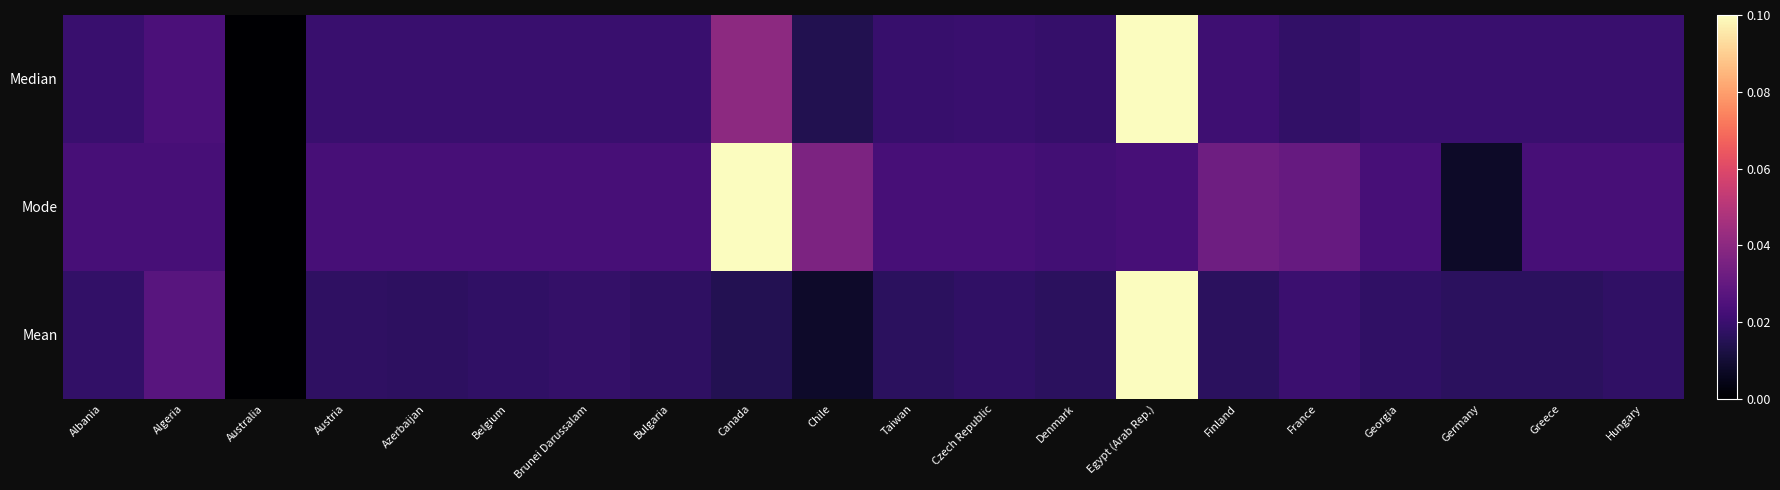

Reading left to right, what are all the values shown in this chart?

Median: Albania=0.2	Algeria=0.2	Australia=0.0	Austria=0.2	Azerbaijan=0.2	Belgium=0.2	Brunei Darussalam=0.2	Bulgaria=0.2	Canada=0.4	Chile=0.1	Taiwan=0.2	Czech Republic=0.2	Denmark=0.2	Egypt (Arab Rep.)=1.0	Finland=0.2	France=0.2	Georgia=0.2	Germany=0.2	Greece=0.2	Hungary=0.2
Mode: Albania=0.2	Algeria=0.2	Australia=0.0	Austria=0.2	Azerbaijan=0.2	Belgium=0.2	Brunei Darussalam=0.2	Bulgaria=0.2	Canada=1.0	Chile=0.4	Taiwan=0.2	Czech Republic=0.2	Denmark=0.2	Egypt (Arab Rep.)=0.2	Finland=0.3	France=0.3	Georgia=0.2	Germany=0.1	Greece=0.2	Hungary=0.2
Mean: Albania=0.2	Algeria=0.3	Australia=0.0	Austria=0.2	Azerbaijan=0.2	Belgium=0.2	Brunei Darussalam=0.2	Bulgaria=0.2	Canada=0.1	Chile=0.1	Taiwan=0.2	Czech Republic=0.2	Denmark=0.2	Egypt (Arab Rep.)=1.0	Finland=0.2	France=0.2	Georgia=0.2	Germany=0.2	Greece=0.2	Hungary=0.2